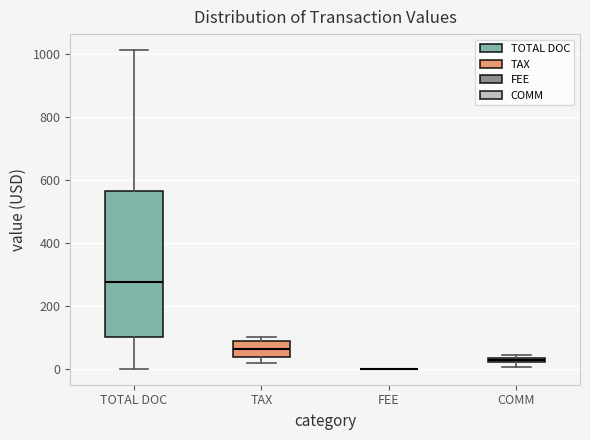

Where does the median line of the box for TAX sit on the y-axis? The values are not printed on the chart, so give them approximately, as read against the axis.

60